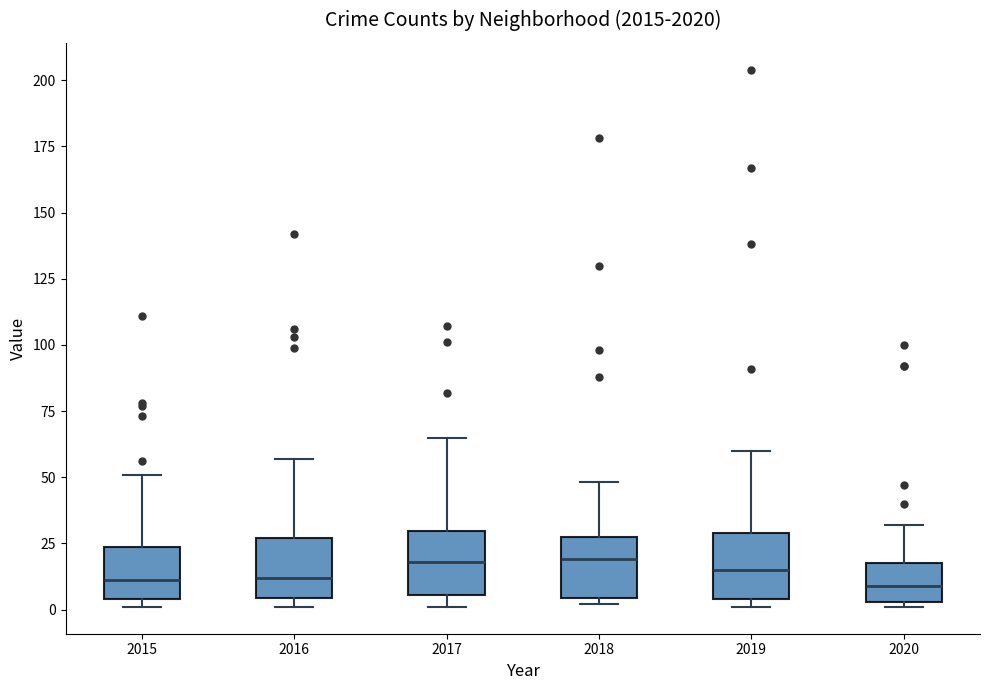

Reading left to right, read every box against the y-axis: the position of its median line, the range the box covers, and the ends of its whiskers. The values are not printed on the chart, so give them approximately, as read against the axis.

2015: median 10, box 5 to 25, whiskers 0 to 50
2016: median 10, box 5 to 25, whiskers 0 to 55
2017: median 20, box 5 to 30, whiskers 0 to 65
2018: median 20, box 5 to 30, whiskers 0 to 50
2019: median 15, box 5 to 30, whiskers 0 to 60
2020: median 10, box 5 to 20, whiskers 0 to 30